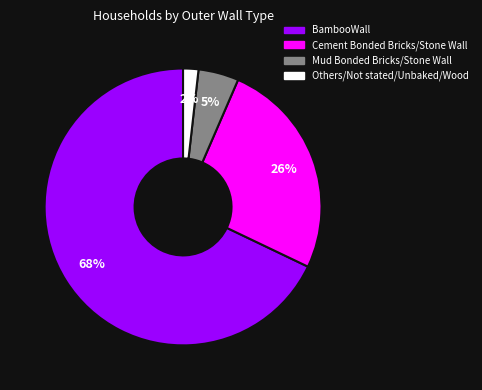

The Mud Bonded Bricks/Stone Wall slice represents 5% of the pie. True or false?

True